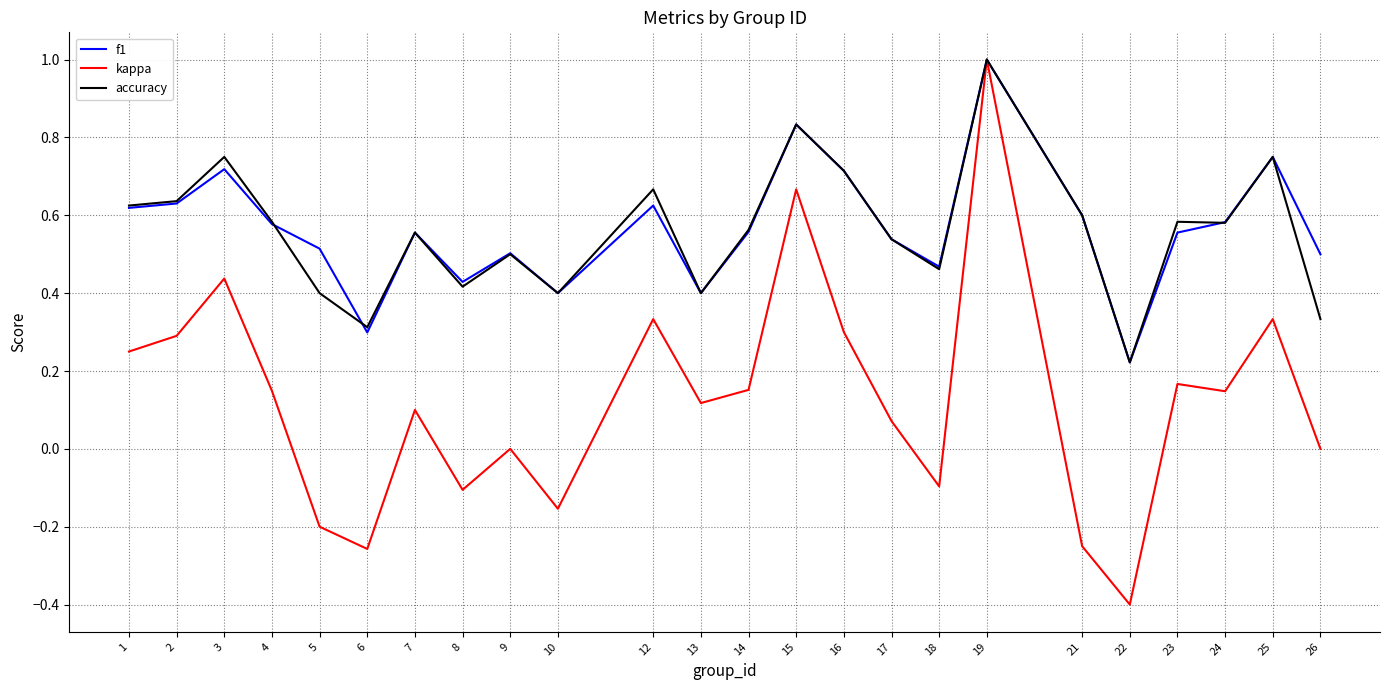

Which series has the largest range (max minus min)?

kappa